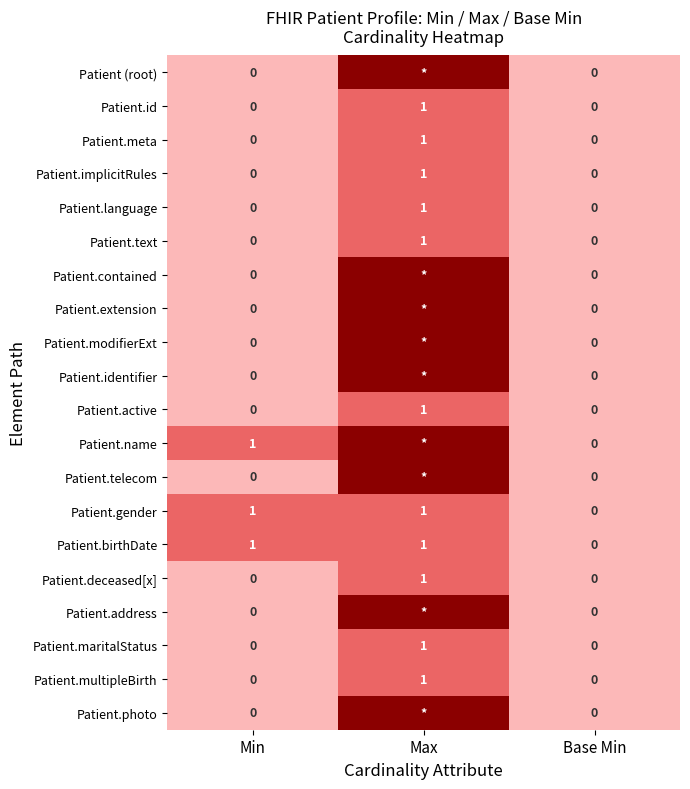

Is the value of Patient.implicitRules at Max greater than the value of Patient.maritalStatus at Min?

Yes